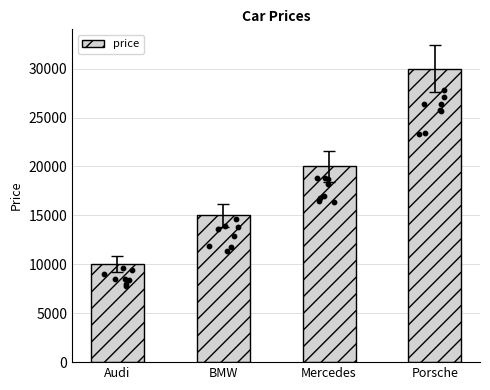

What is the change in value from Audi to Mercedes?

+10000